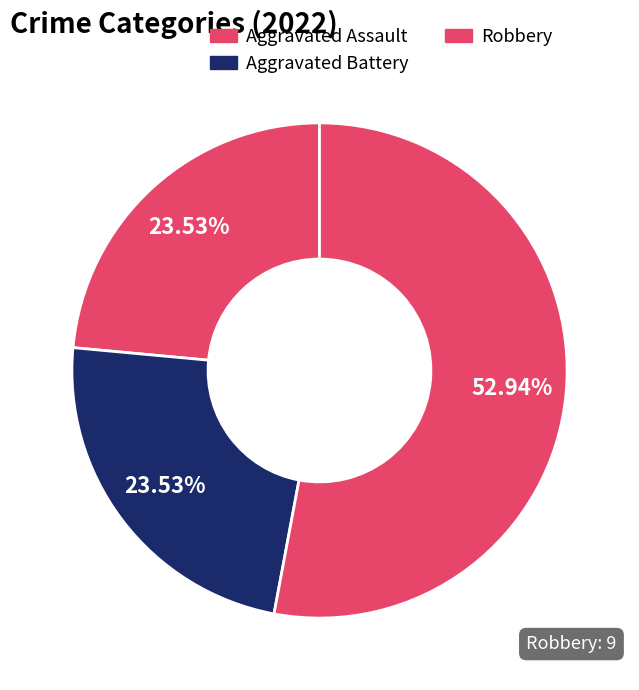

How many slices are in this pie chart?

3